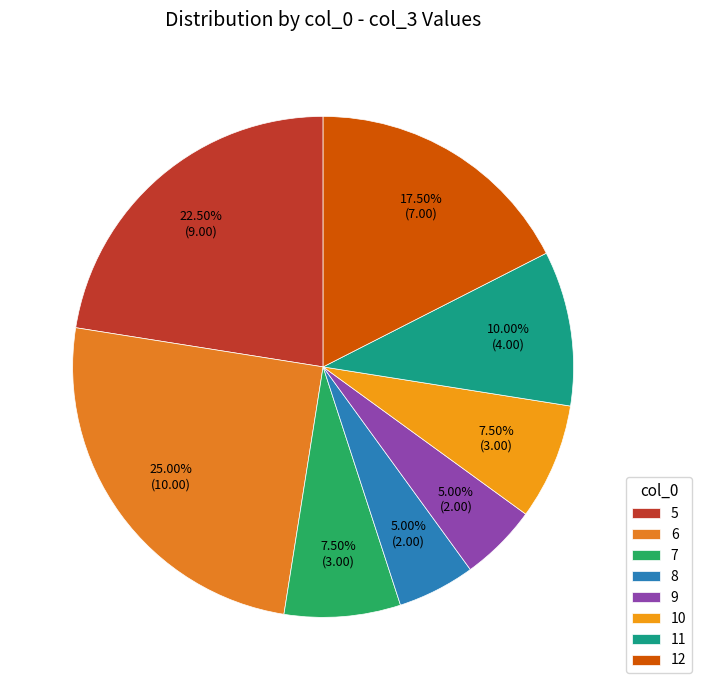

How many slices are in this pie chart?

8